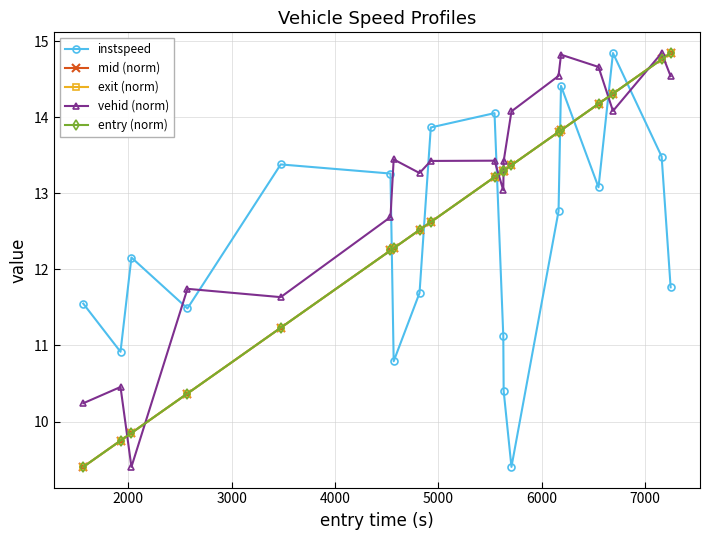

What is the value of the mid (norm) point at the 1st from the left?

9.4